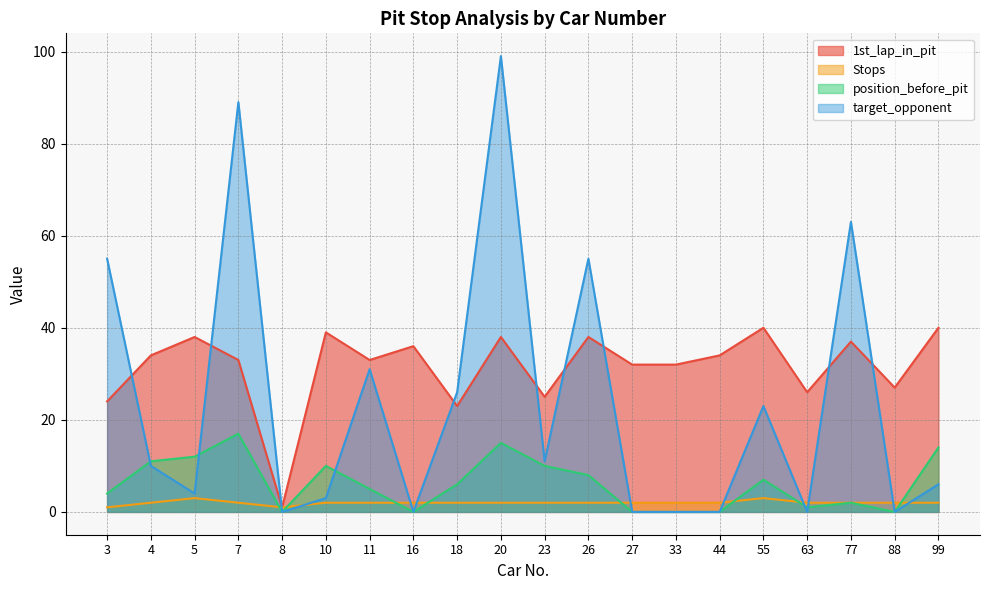

Rank the series at 5 from highest to lowest value.

1st_lap_in_pit, position_before_pit, target_opponent, Stops